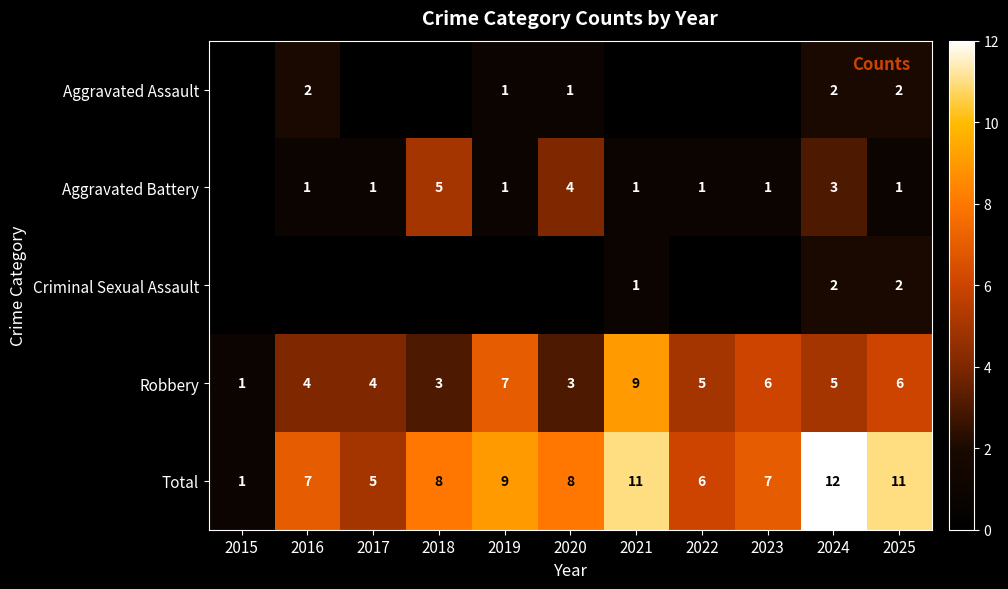

What is the difference between the Aggravated Battery values at 2016 and 2018?

4